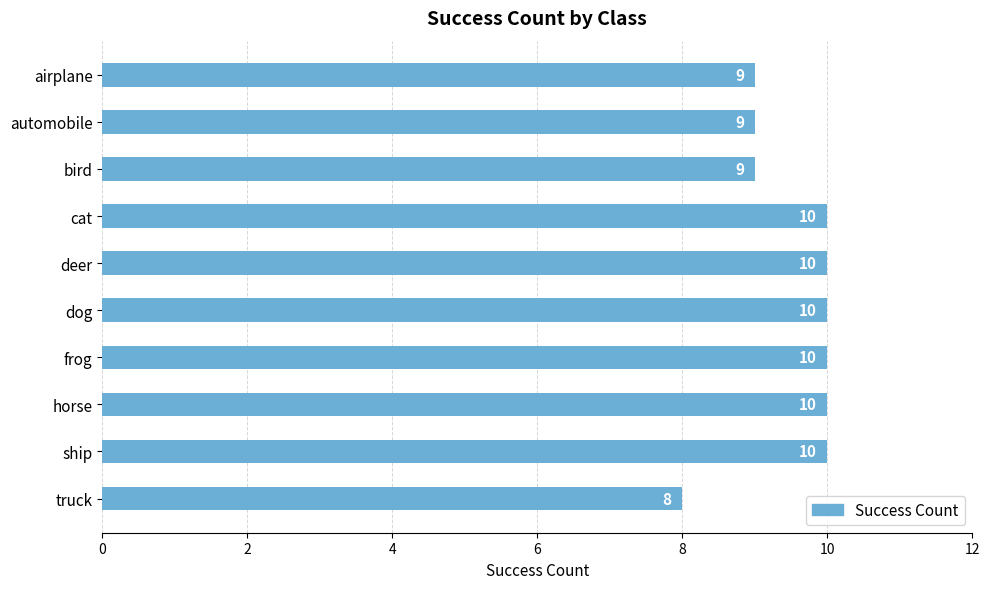

What is the smallest value displayed?

8